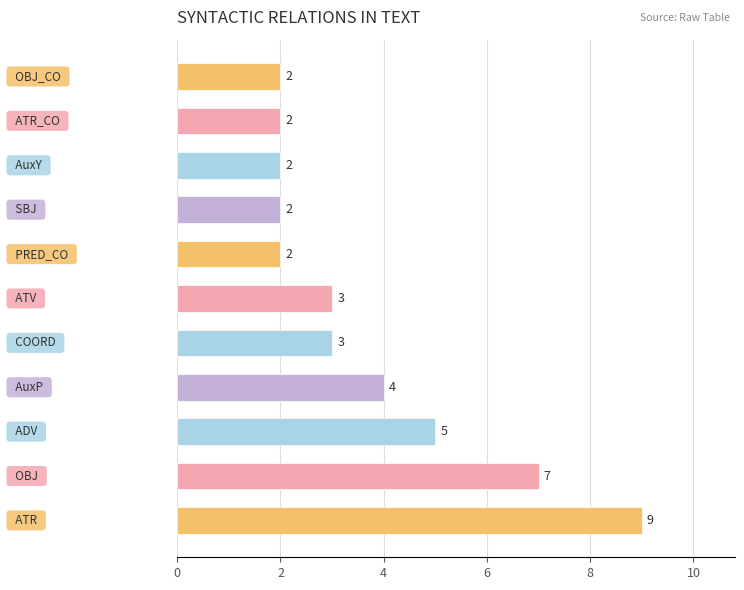

Count the values in the range 2 to 5.

9